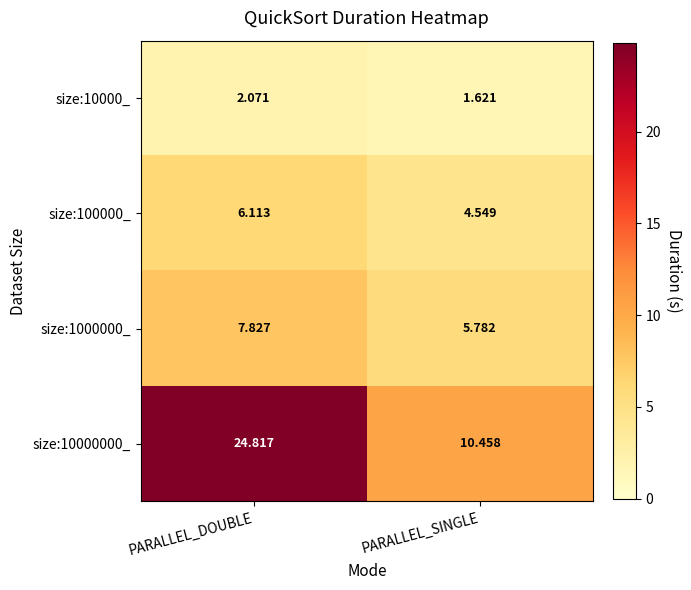

Which series changed the most between PARALLEL_DOUBLE and PARALLEL_SINGLE?

size:10000000_